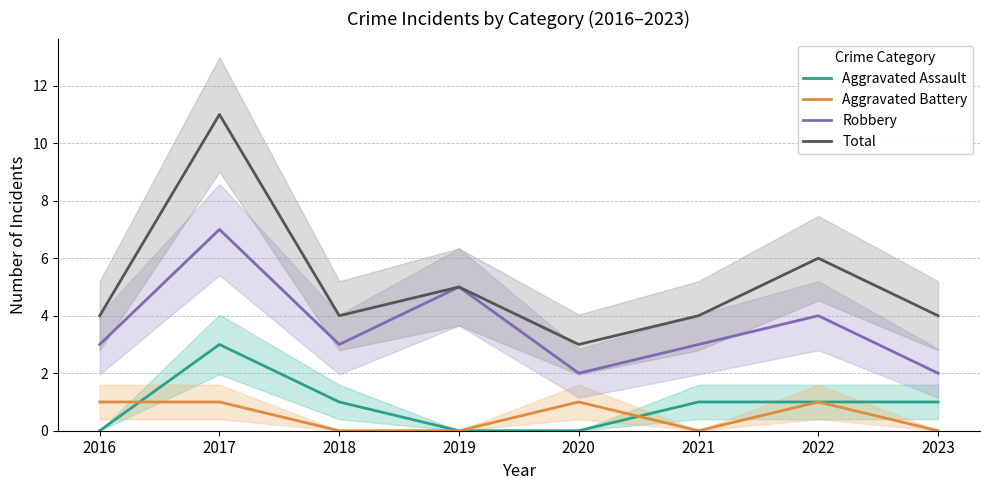

True or false: Aggravated Battery and Total cross at least once.

False